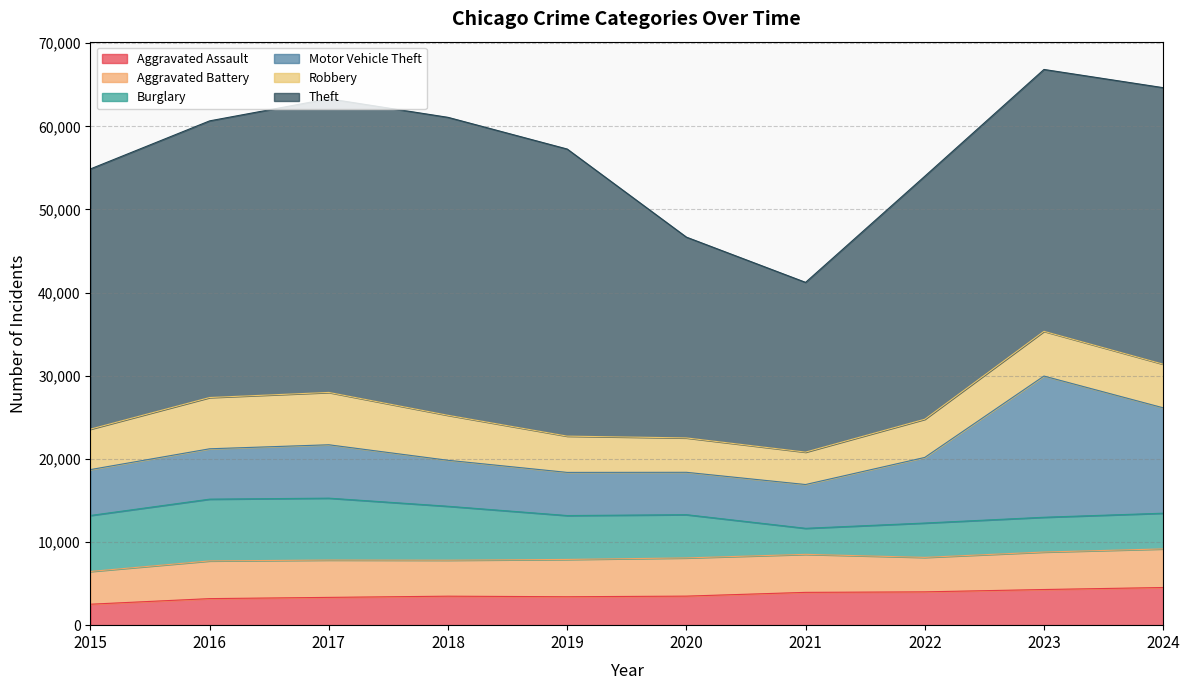

At how many categories does at least one series exceed 10115?

10